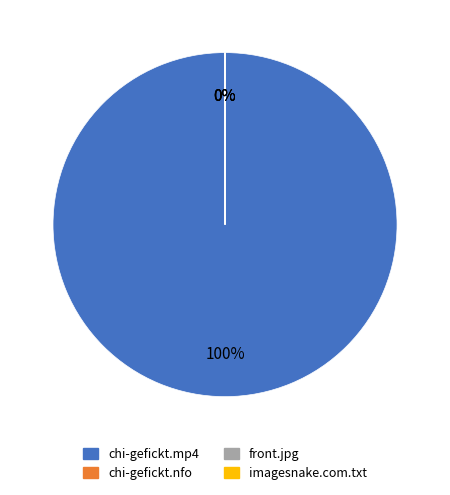

True or false: chi-gefickt.mp4 accounts for 90% of the total.

False